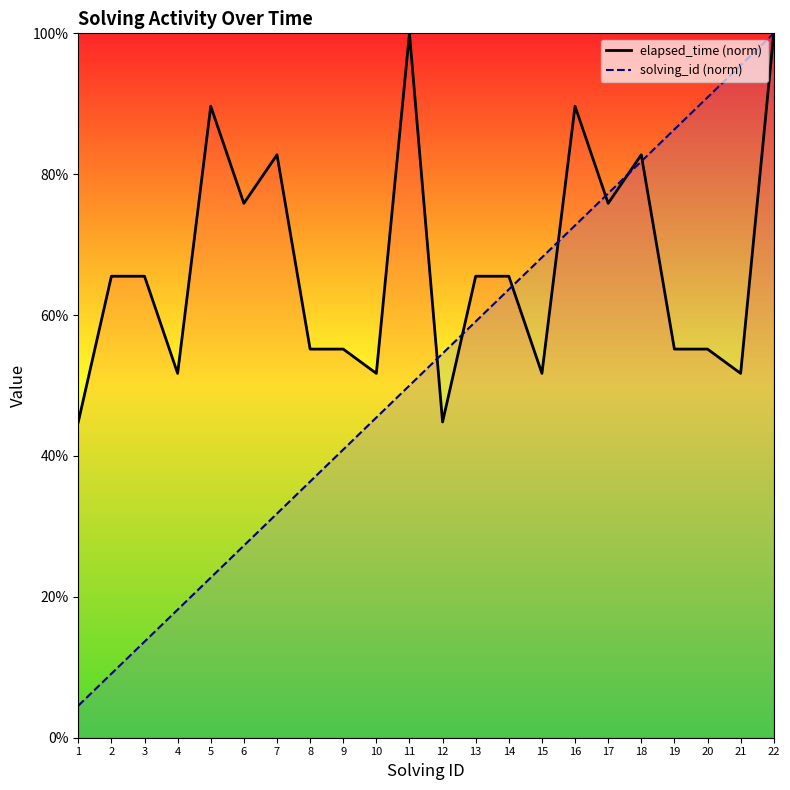

True or false: solving_id has a value of 76.9 at 13.

False